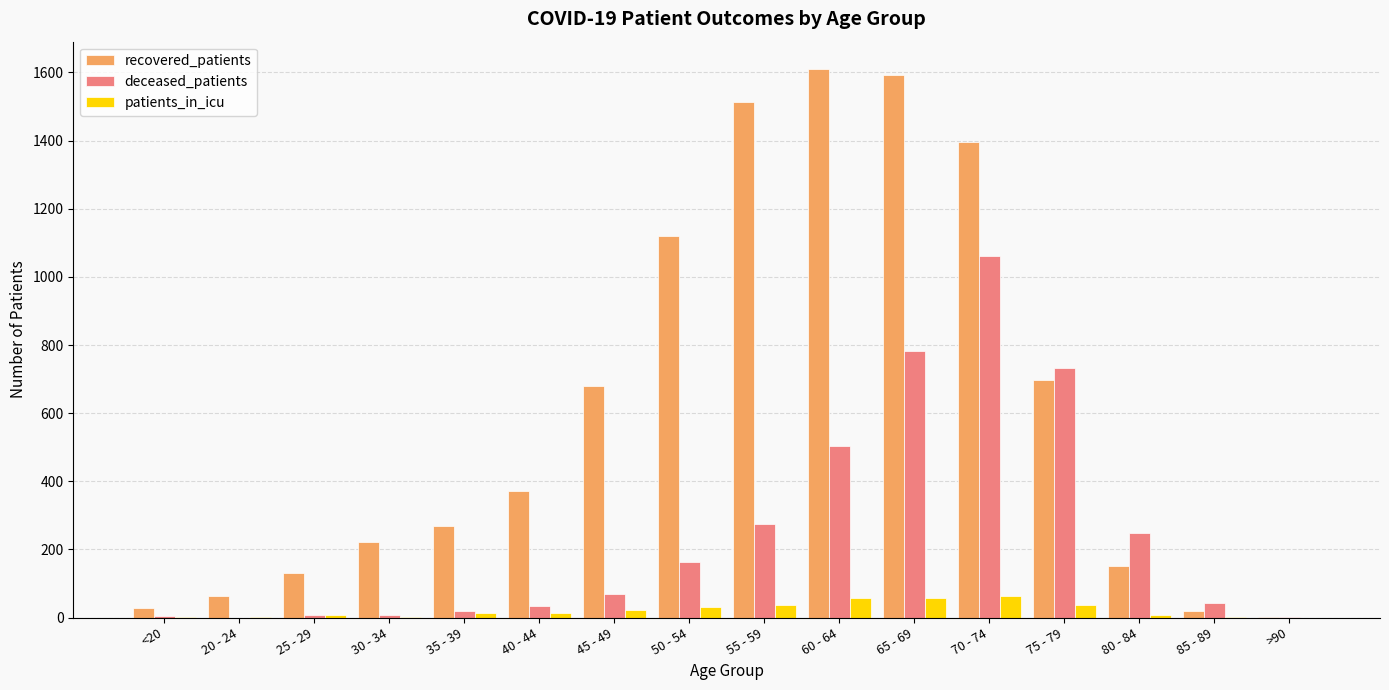

What is the highest value of the patients_in_icu series?

63